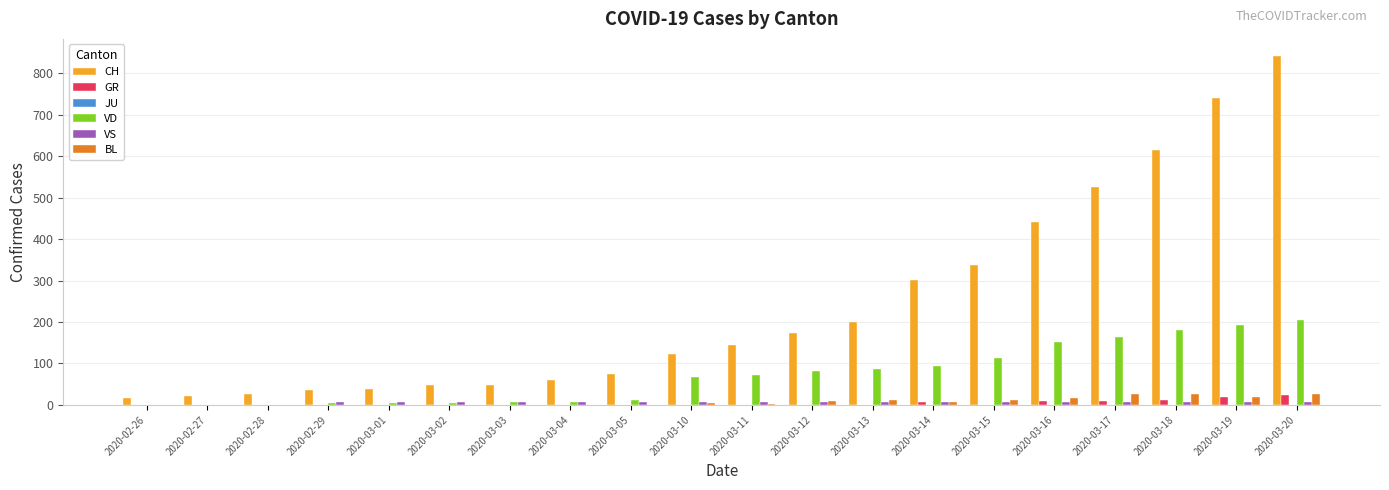

At which category is the sum across all series the highest?

2020-03-20